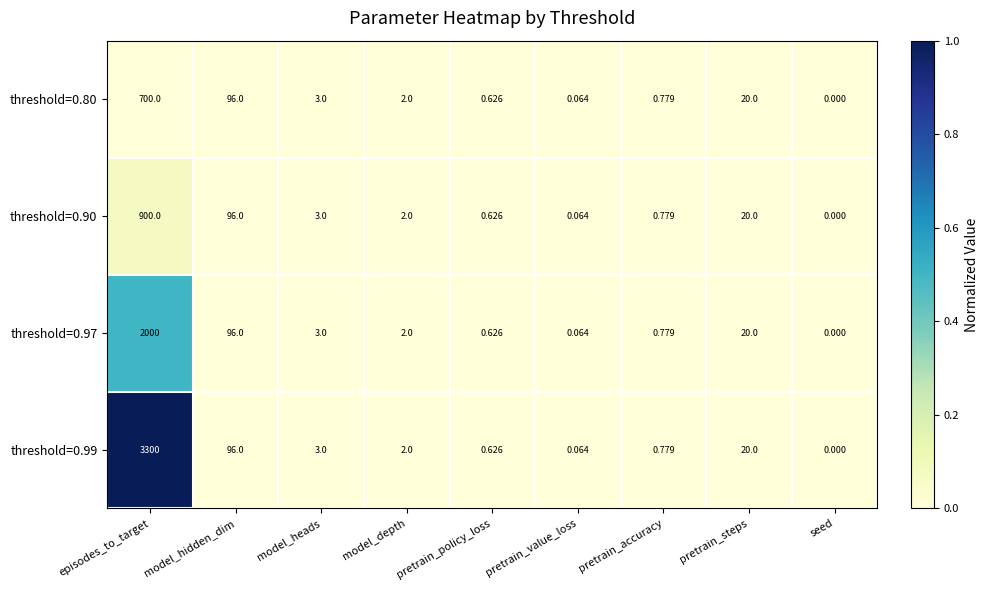

Which category has the highest value across all series?

episodes_to_target